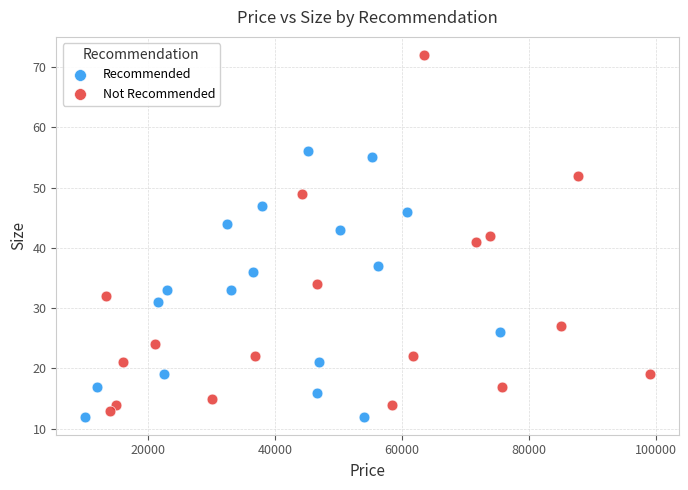

Which series has the widest spread of Y values?

Not Recommended